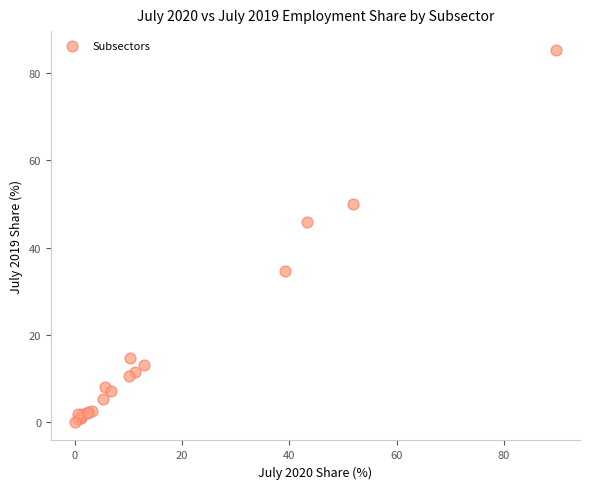

What Y value in the scatter plot is closest to 42?

46.0